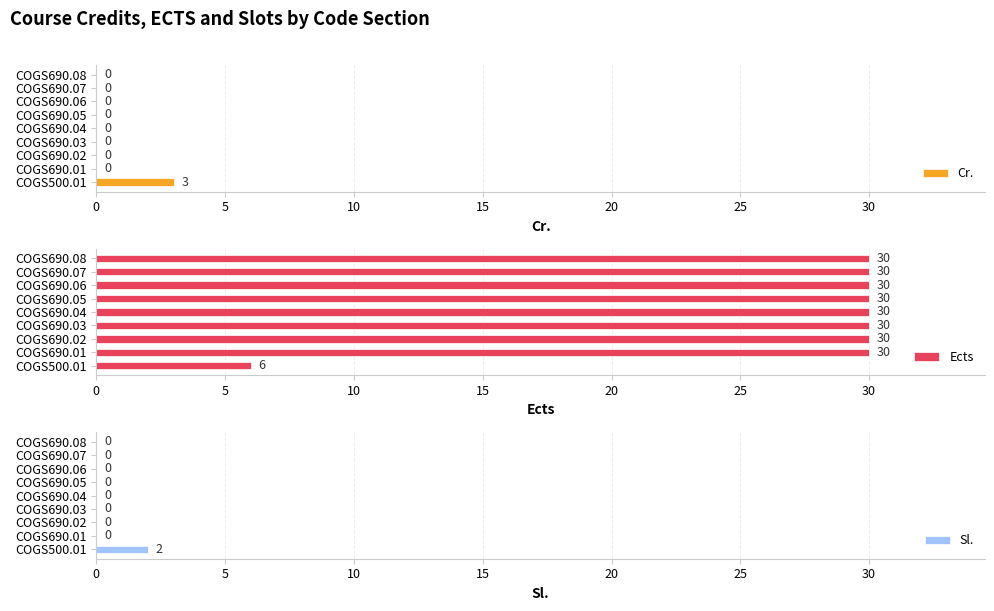

True or false: Cr. has a value of 2 at COGS690.02.

False